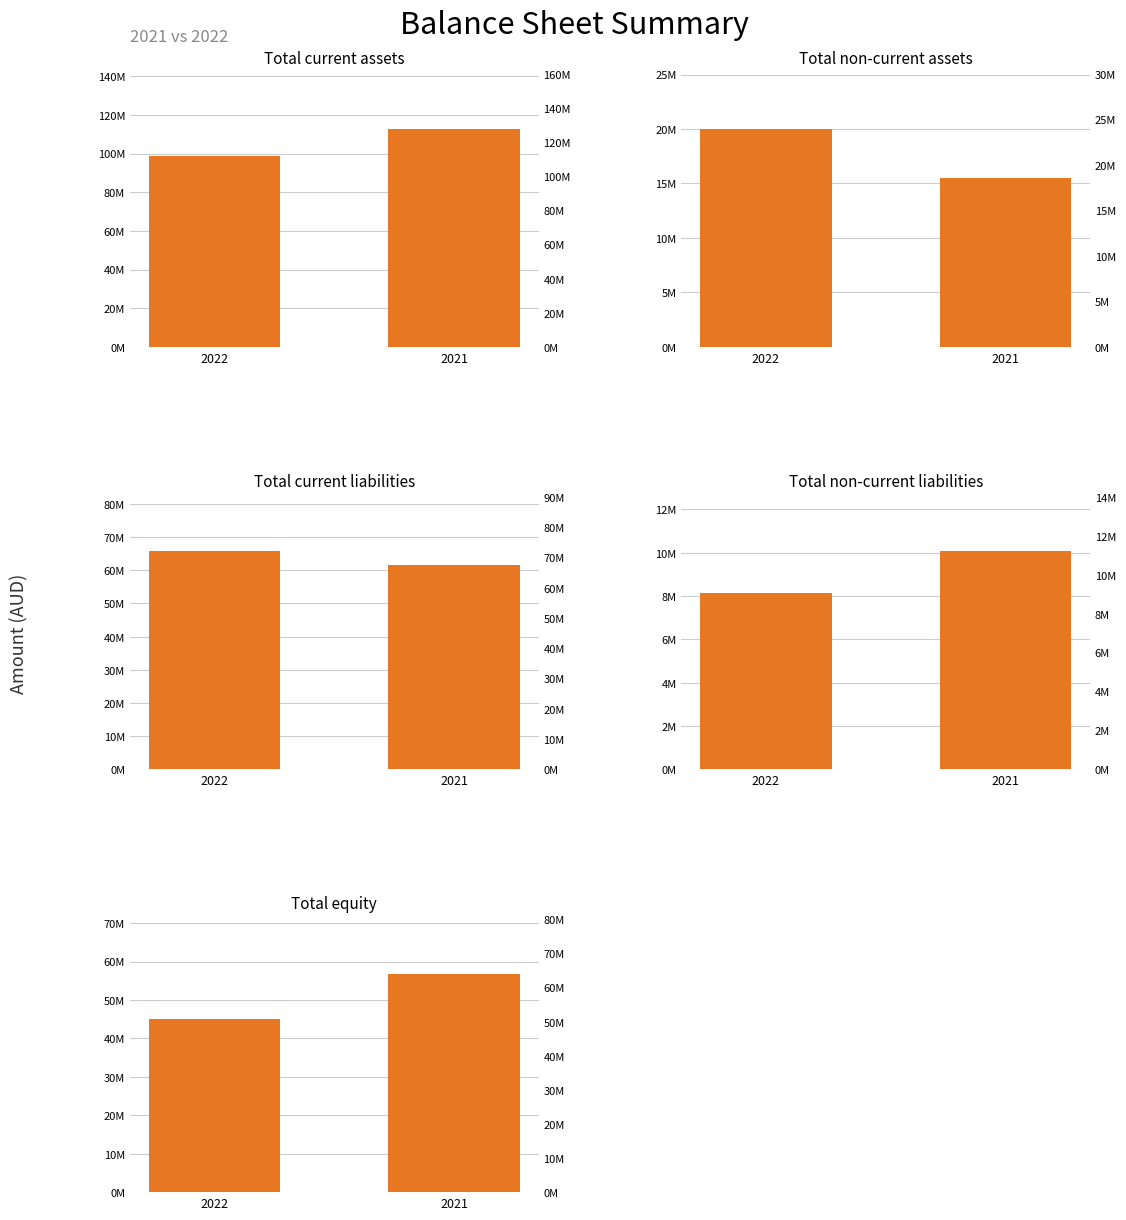

Is it true that Total non-current assets equals 6794522 at 2021?

False